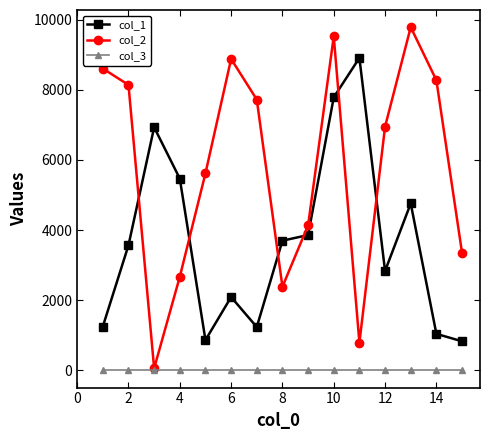

What is the value of the col_1 point at the 5th from the left?

866